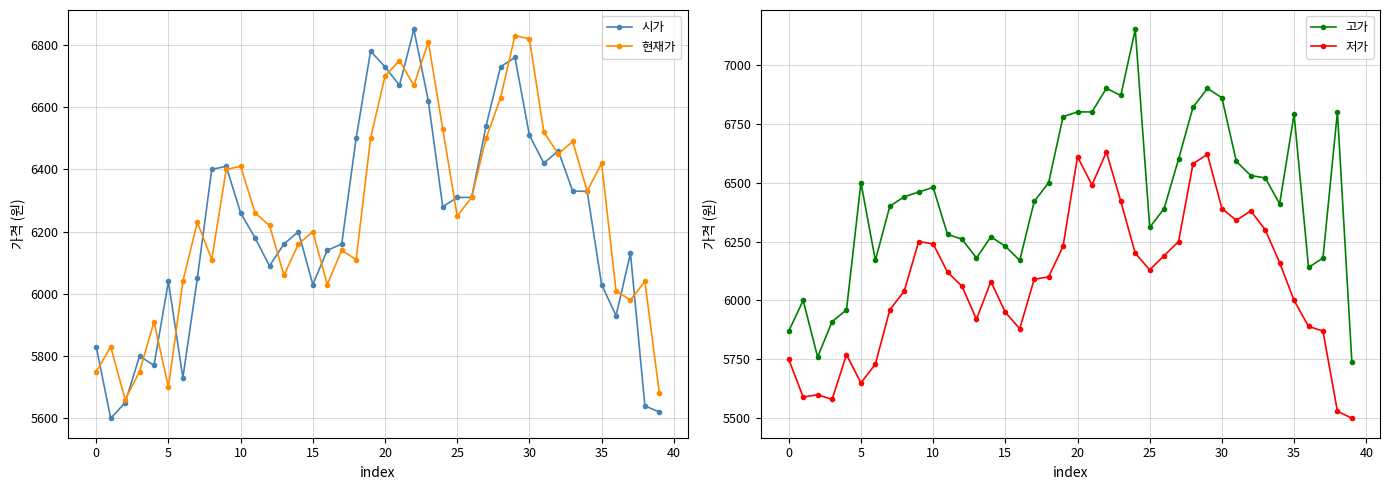

How many data points in 고가 are less than 6440?

20